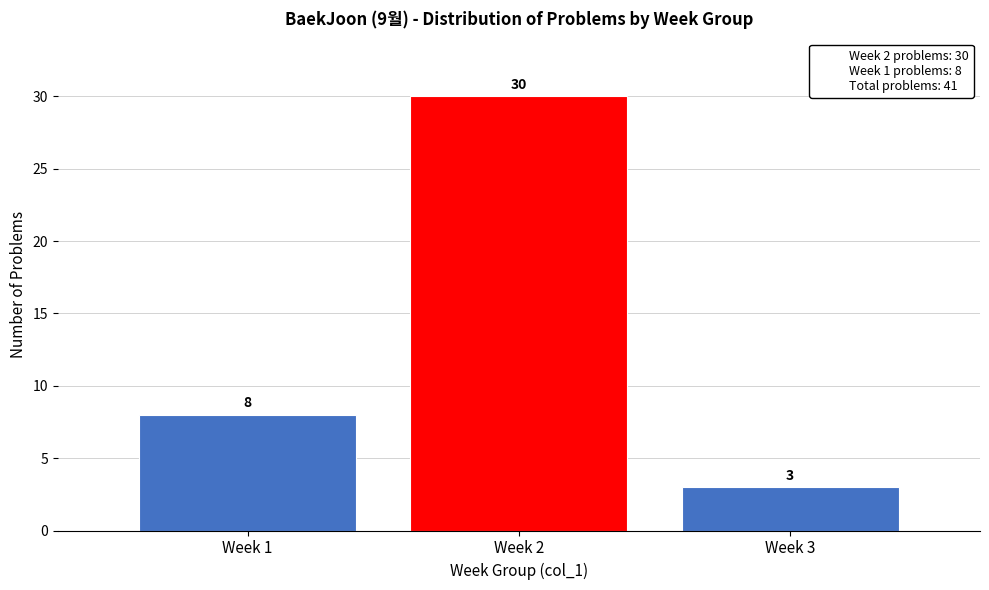

Reading right to left, extract all data points from this chart.

3	30	8